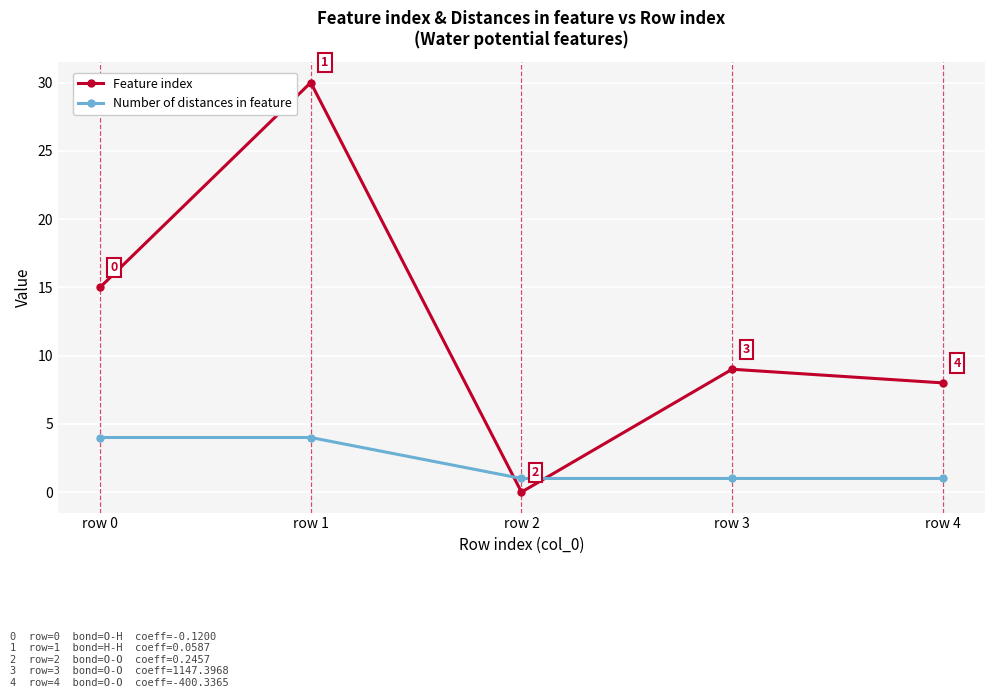

Rank the series by their average value, from highest to lowest.

Feature index, Number of distances in feature